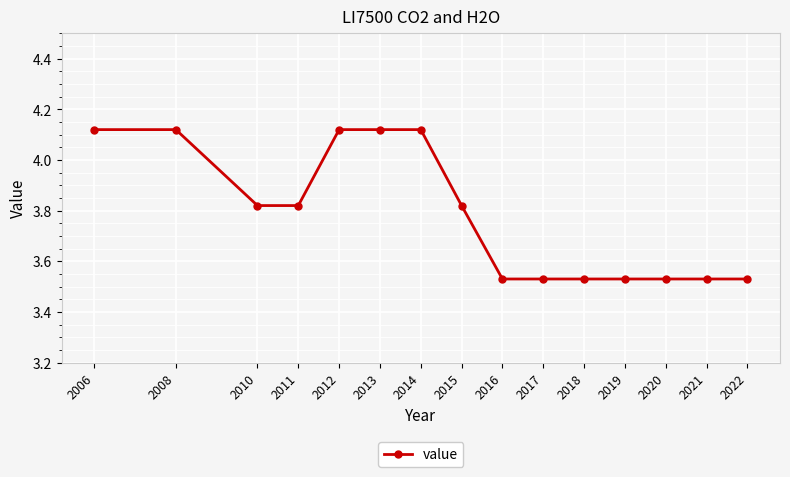

What is the difference between the values at 2015 and 2019?

0.3